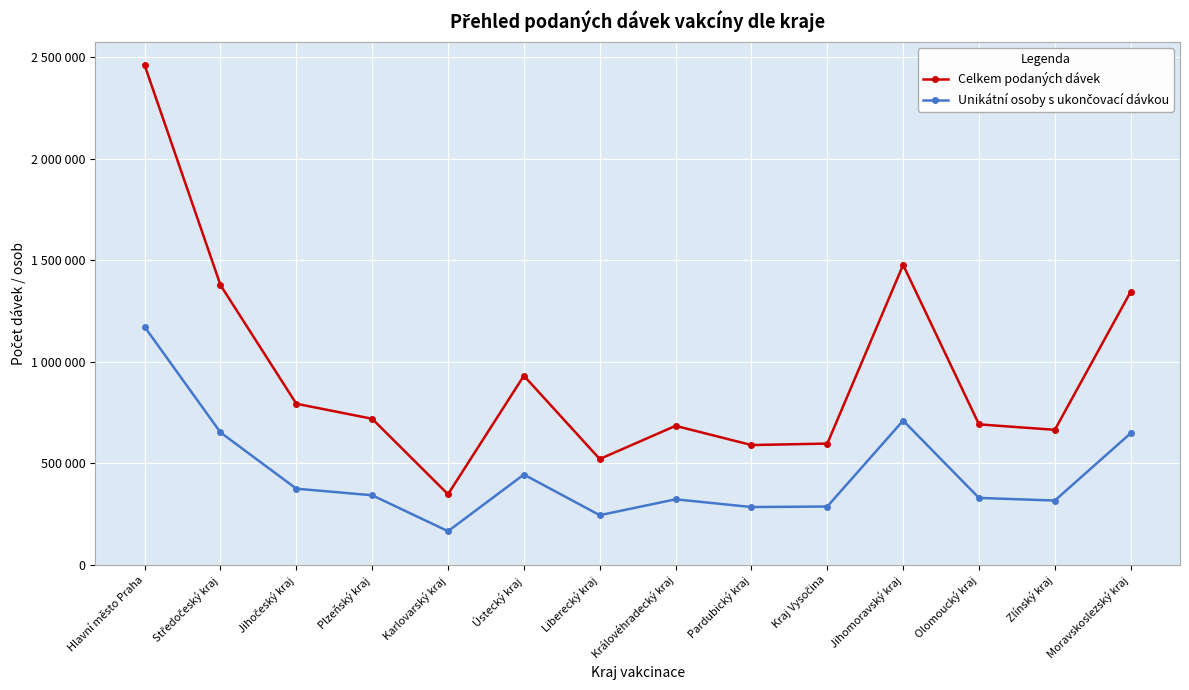

Reading right to left, what are all the values shown in this chart?

Celkem podaných dávek: Moravskoslezský kraj=1344760	Zlínský kraj=664883	Olomoucký kraj=691673	Jihomoravský kraj=1476832	Kraj Vysočina=597099	Pardubický kraj=589879	Královéhradecký kraj=684416	Liberecký kraj=521120	Ústecký kraj=931184	Karlovarský kraj=347615	Plzeňský kraj=719178	Jihočeský kraj=793284	Středočeský kraj=1377636	Hlavní město Praha=2460206
Unikátní osoby s ukončovací dávkou: Moravskoslezský kraj=648183	Zlínský kraj=316743	Olomoucký kraj=329516	Jihomoravský kraj=710425	Kraj Vysočina=287203	Pardubický kraj=284677	Královéhradecký kraj=322734	Liberecký kraj=244521	Ústecký kraj=444753	Karlovarský kraj=165791	Plzeňský kraj=342645	Jihočeský kraj=375062	Středočeský kraj=652113	Hlavní město Praha=1171884